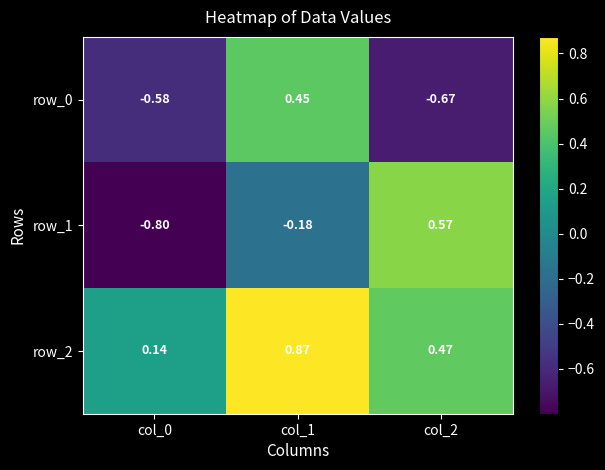

Where is row_2 nearest to the value 0?

col_0